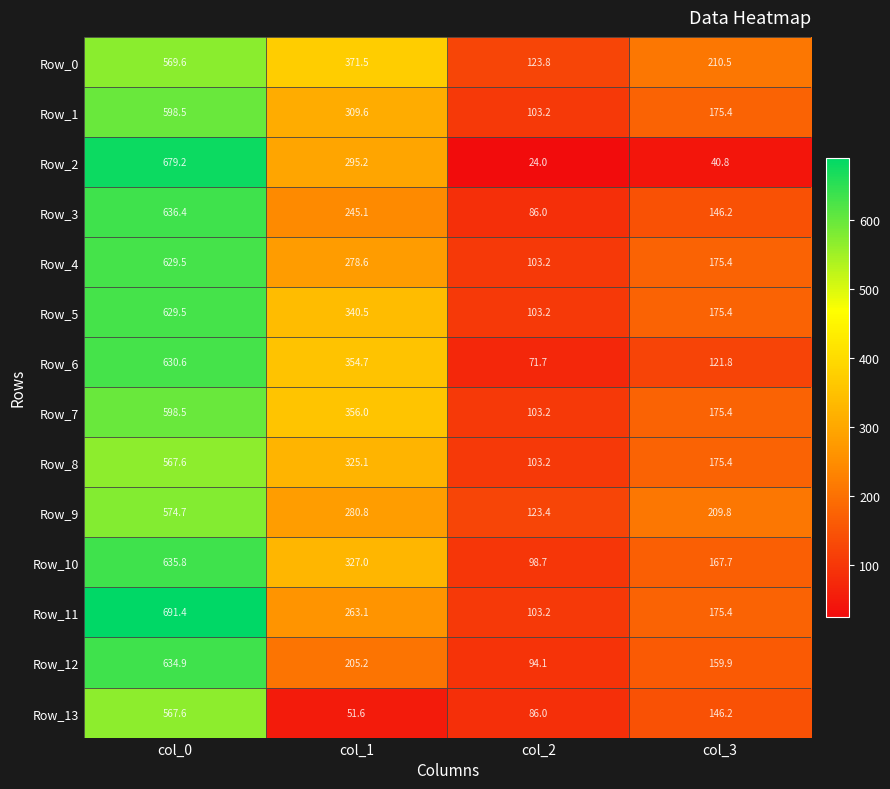

Which series changed the most between col_0 and col_1?

Row_13